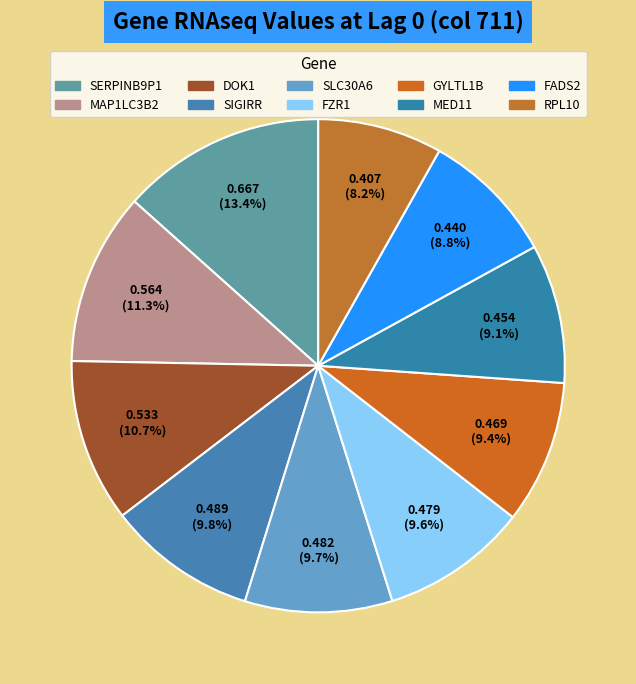

How many segments does this pie chart have?

10